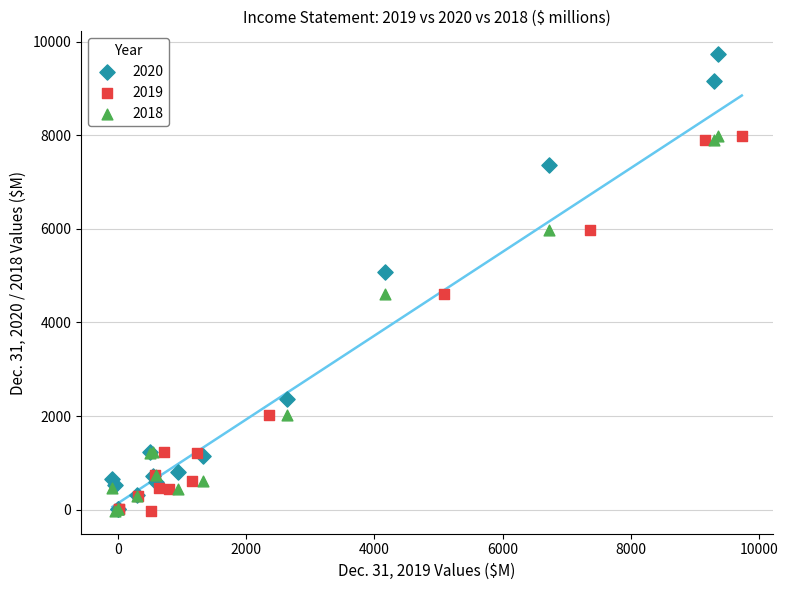

Which series reaches the maximum Y coordinate?

2020